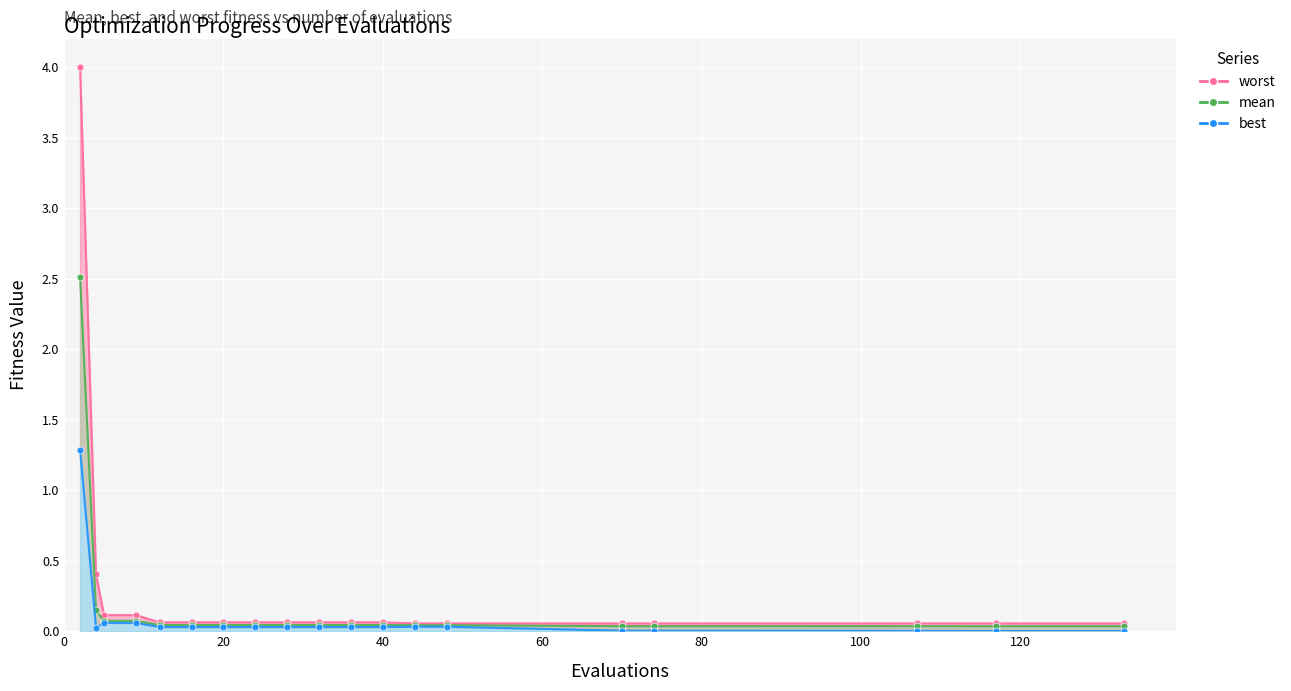

What are all the series names shown in the legend?

mean, best, worst